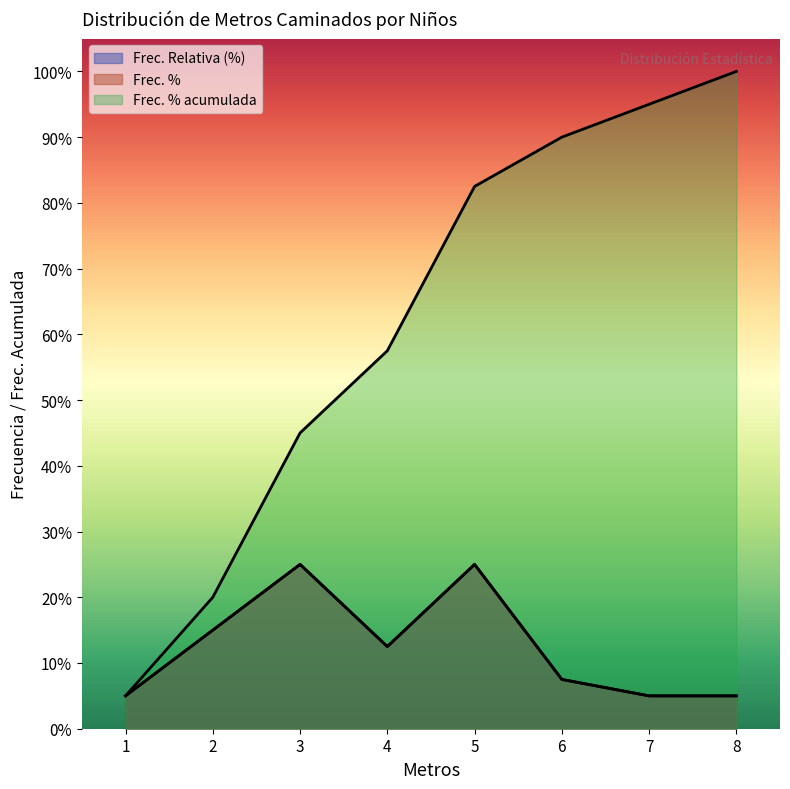

How many lines are shown in the chart?

3